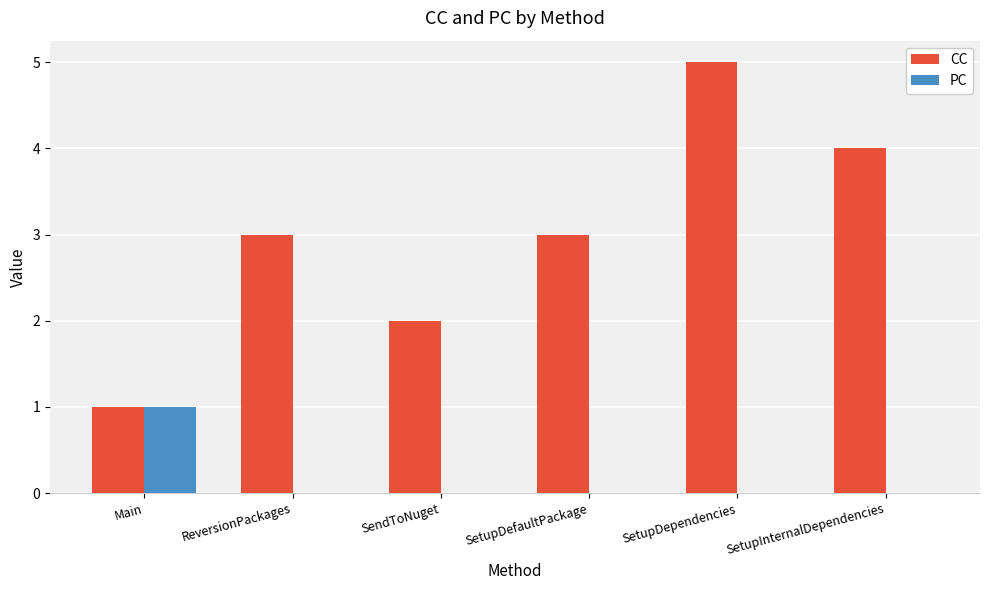

Reading left to right, extract all data points from this chart.

CC: 1	3	2	3	5	4
PC: 1	0	0	0	0	0